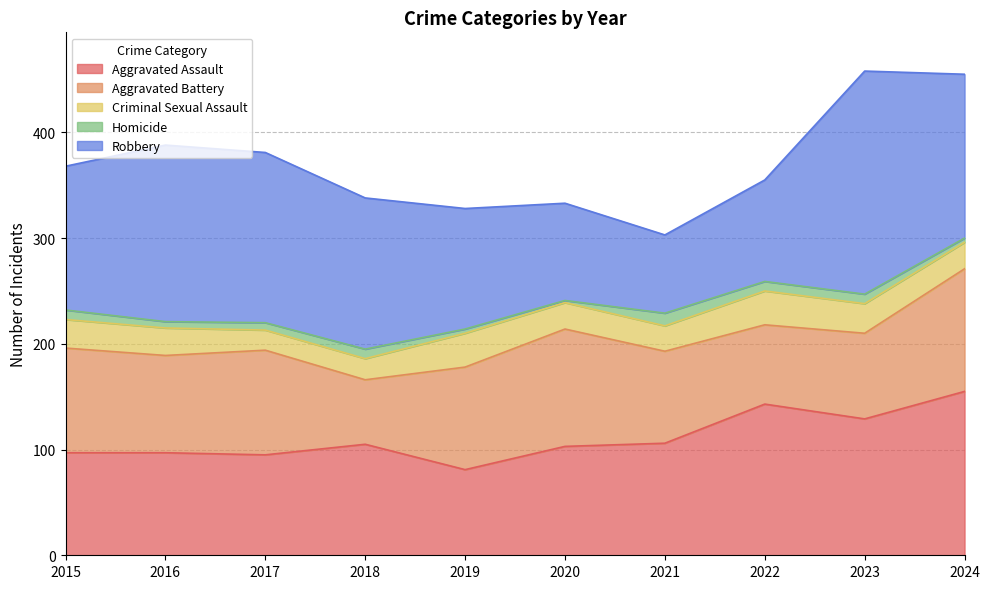

At which label is Homicide closest to 7?

2017